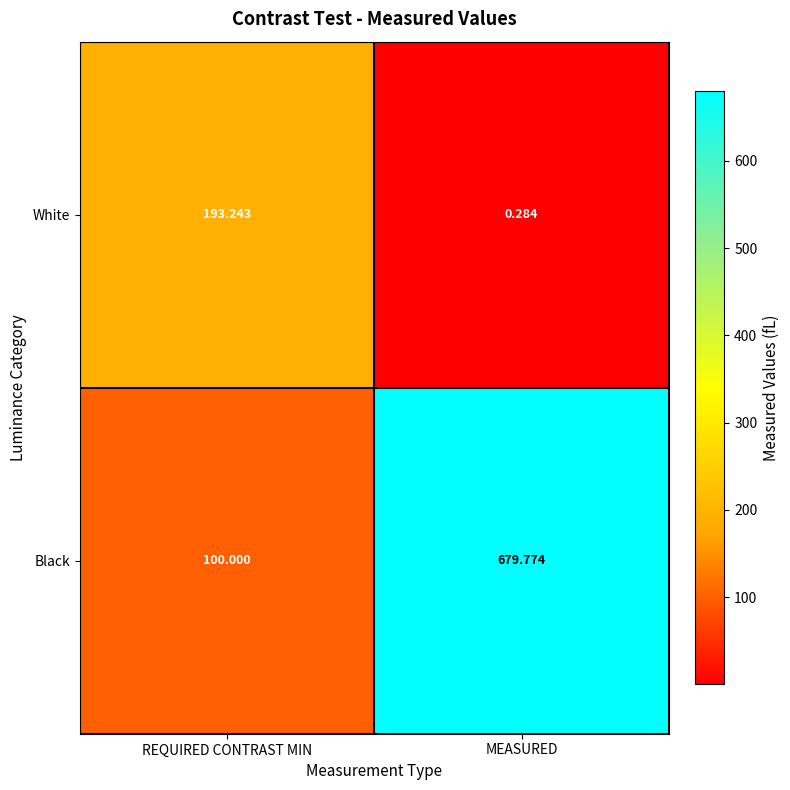

Is the value of White at REQUIRED CONTRAST MIN greater than the value of Black at REQUIRED CONTRAST MIN?

Yes